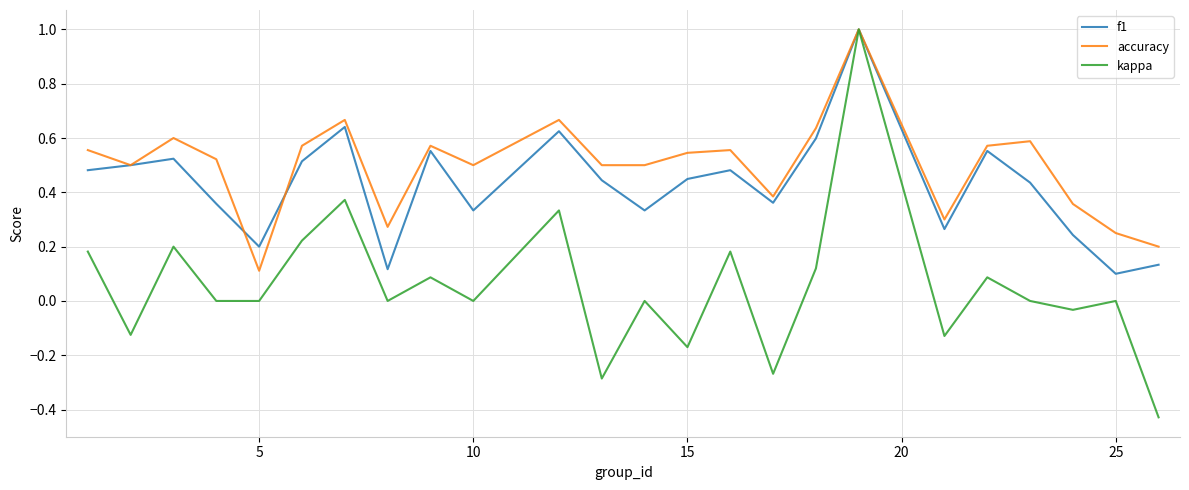

Which series has the largest total across all categories?

accuracy